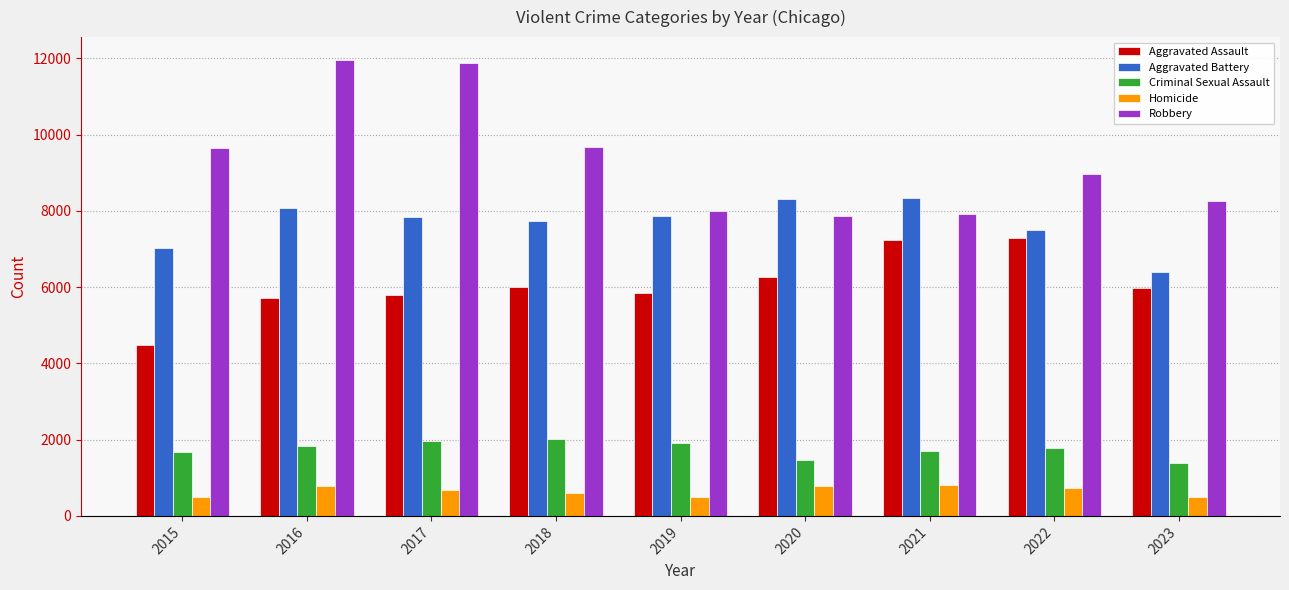

Which series changed the most between 2019 and 2023?

Aggravated Battery